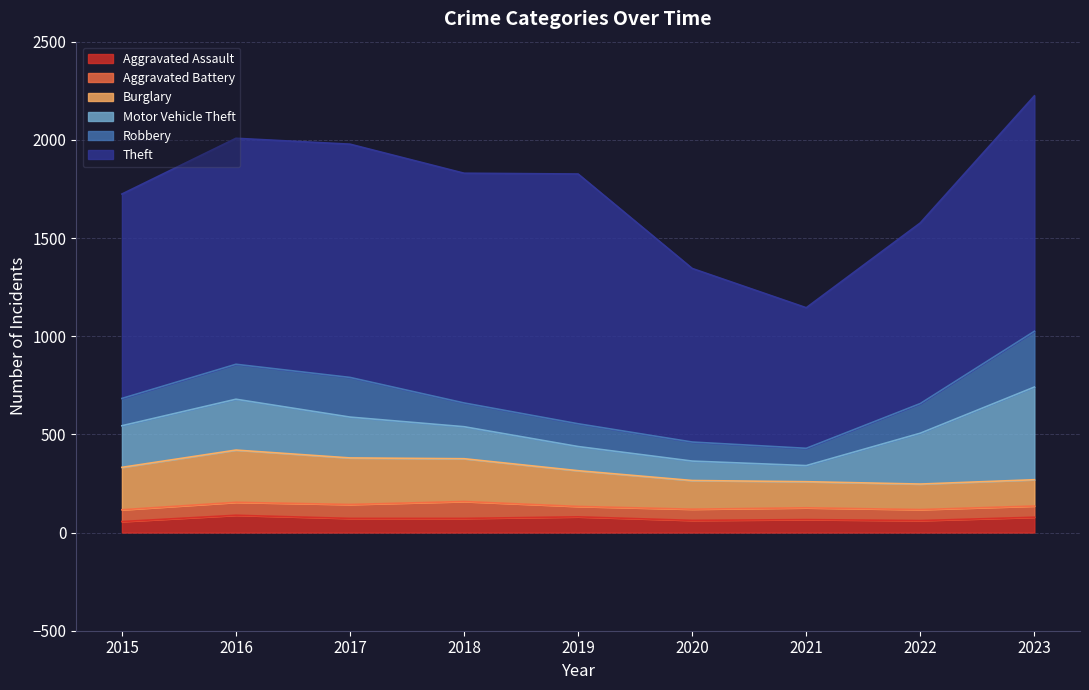

At which label does Aggravated Battery first exceed 60?

2016